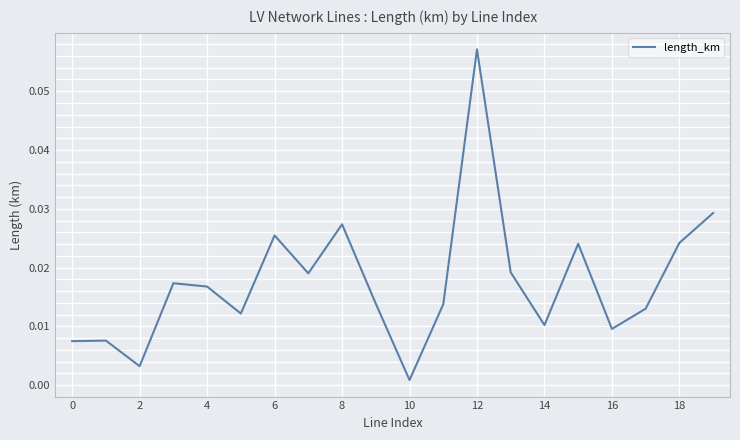

Where is the data nearest to the value 0?

10